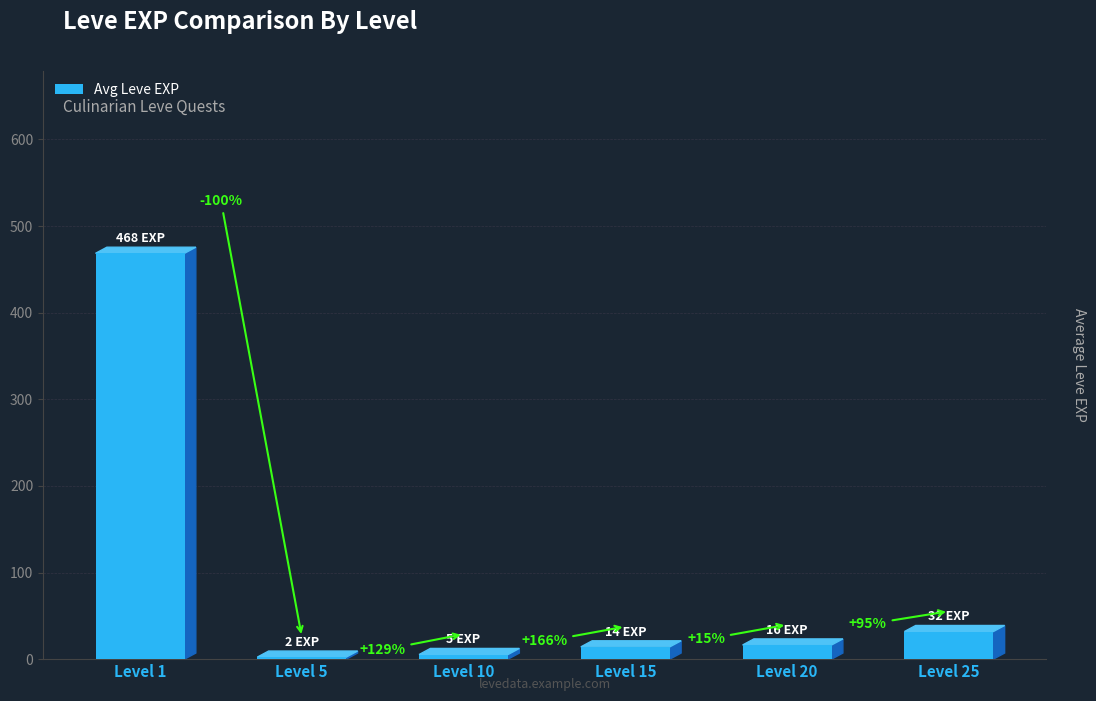

List the labels in order of value, smallest first.

Level 5, Level 10, Level 15, Level 20, Level 25, Level 1